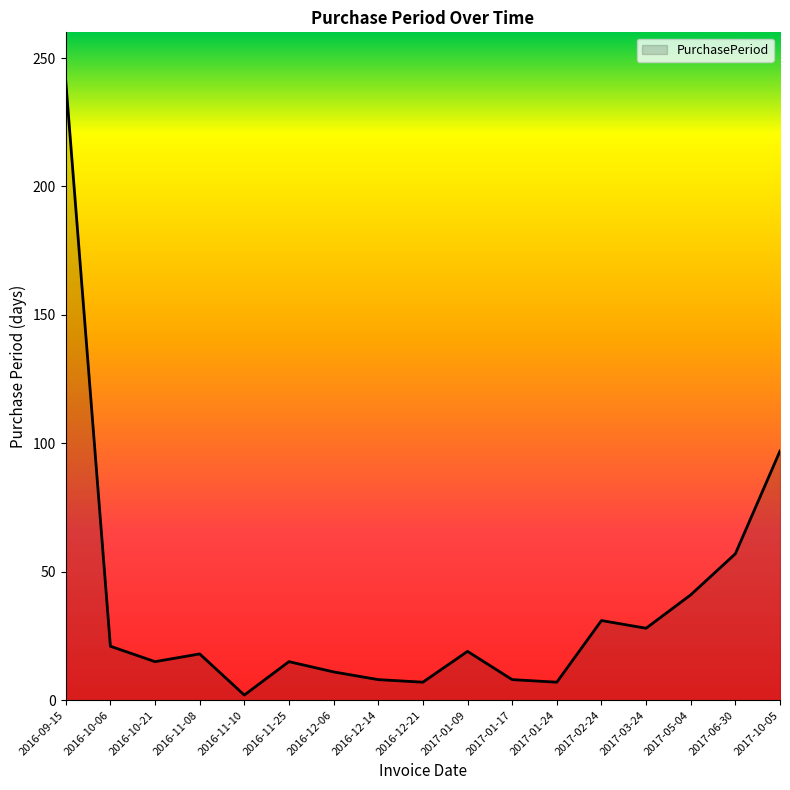

What is the approximate value at 2017-05-04?

41